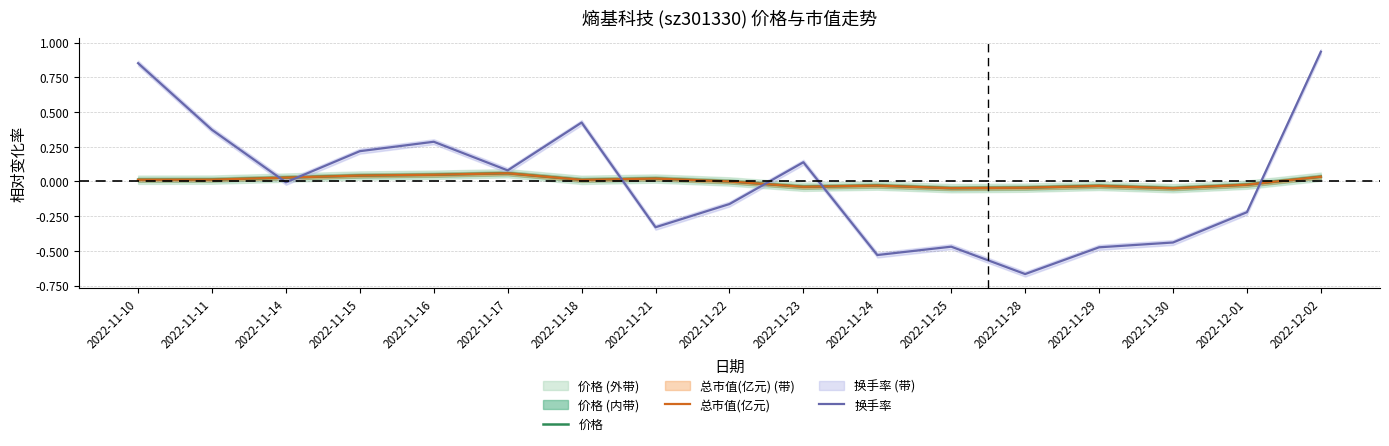

At 2022-11-28, list the series in order from smallest to largest.

换手率, 总市值(亿元), 价格